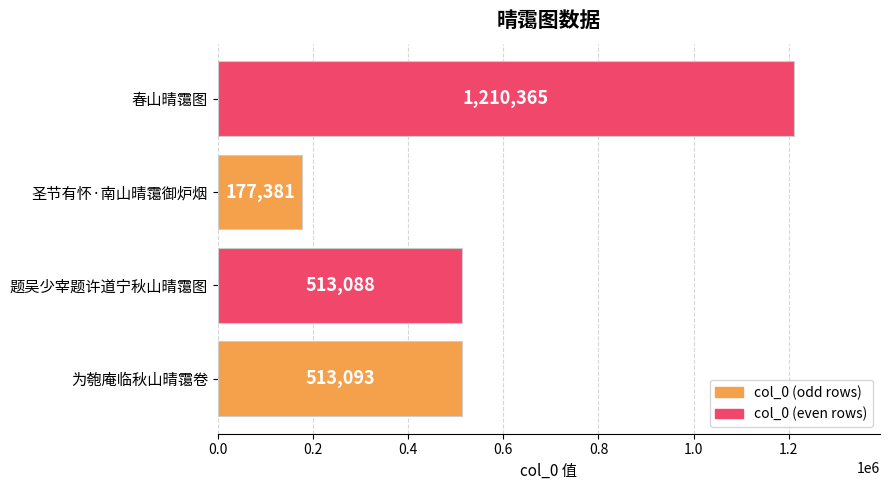

What is the sum of all values?

2413927